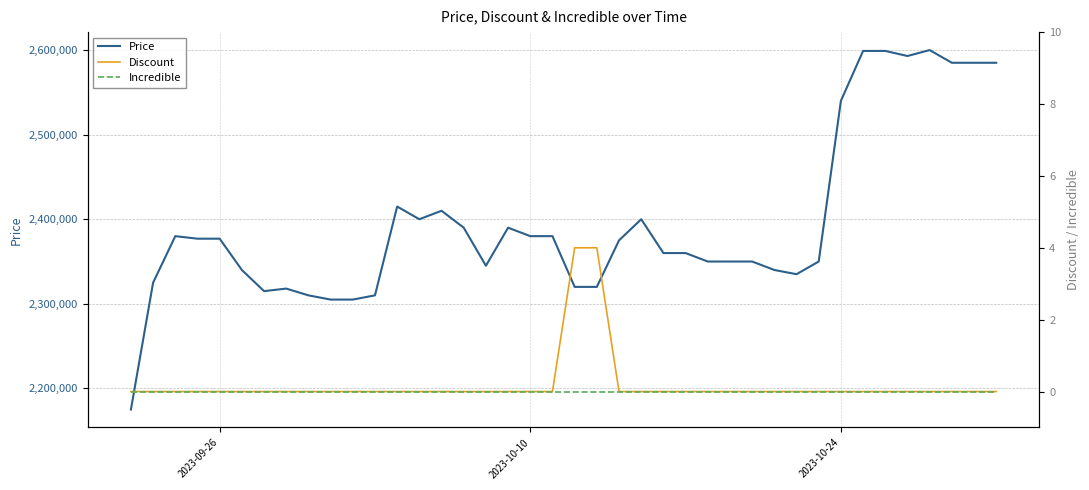

Reading left to right, what are all the values shown in this chart?

Price: 2175000	2325000	2380000	2377000	2377000	2340000	2315000	2318000	2310000	2305000	2305000	2310000	2415000	2400000	2410000	2390000	2345000	2390000	2380000	2380000	2320000	2320000	2375000	2400000	2360000	2360000	2350000	2350000	2350000	2340000	2335000	2350000	2540000	2599000	2599000	2593000	2600000	2585000	2585000	2585000
Discount: 0	0	0	0	0	0	0	0	0	0	0	0	0	0	0	0	0	0	0	0	4	4	0	0	0	0	0	0	0	0	0	0	0	0	0	0	0	0	0	0
Incredible: 0	0	0	0	0	0	0	0	0	0	0	0	0	0	0	0	0	0	0	0	0	0	0	0	0	0	0	0	0	0	0	0	0	0	0	0	0	0	0	0